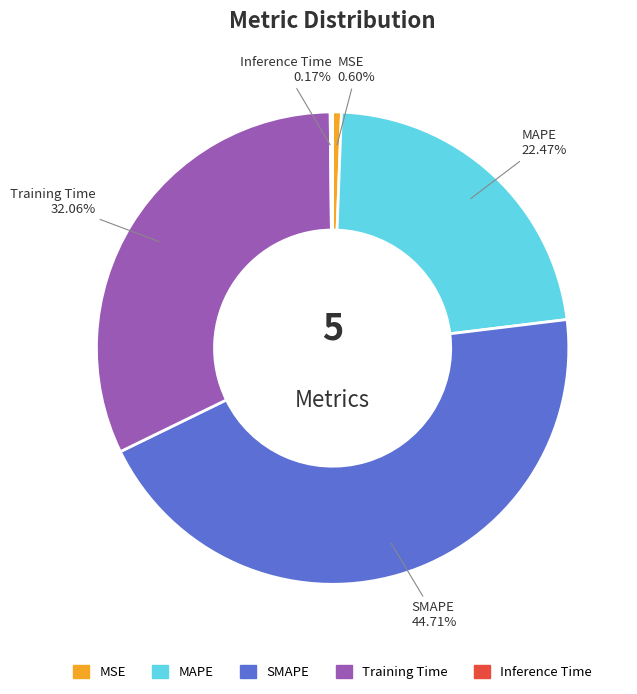

How much of the chart is everything except SMAPE?

55.3%